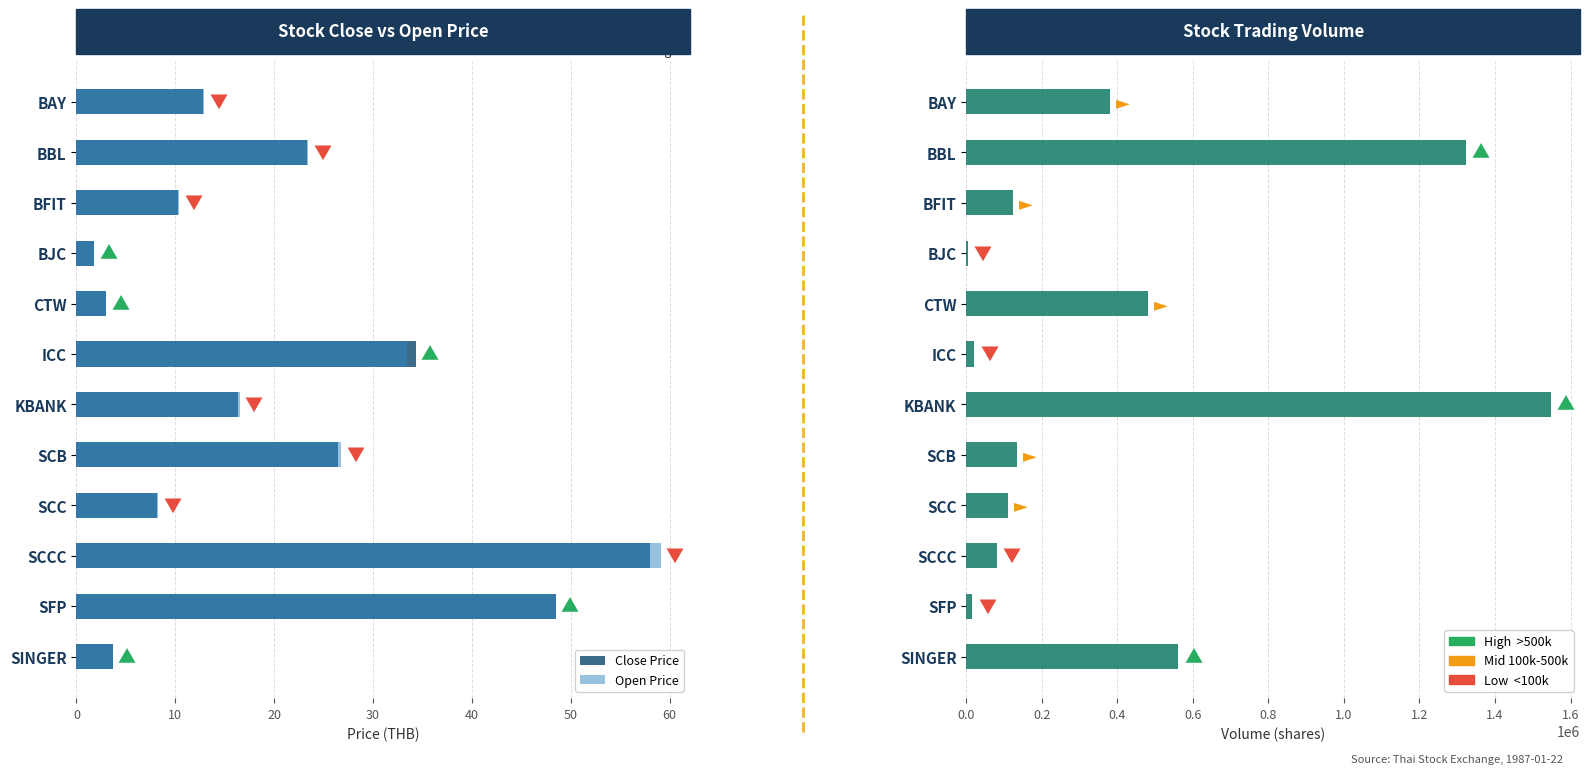

What is the maximum value shown in the chart?

1547686.0